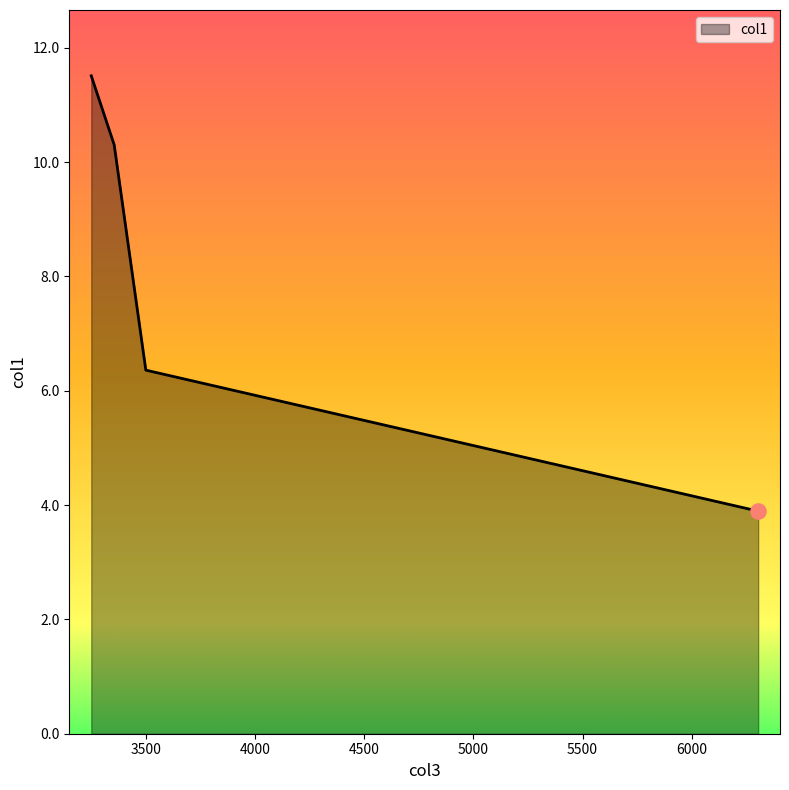

What is the difference between the second highest and second lowest values?

3.9